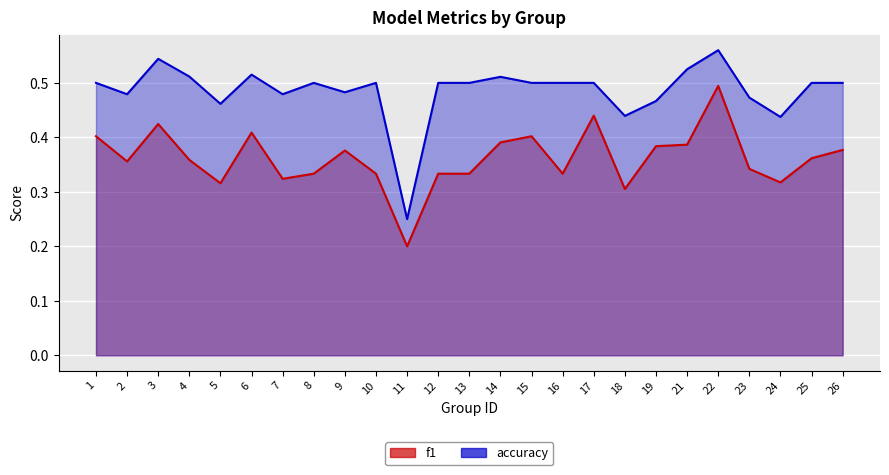

Reading left to right, what are all the values shown in this chart?

f1: 0.4	0.4	0.4	0.4	0.3	0.4	0.3	0.3	0.4	0.3	0.2	0.3	0.3	0.4	0.4	0.3	0.4	0.3	0.4	0.4	0.5	0.3	0.3	0.4	0.4
accuracy: 0.5	0.5	0.5	0.5	0.5	0.5	0.5	0.5	0.5	0.5	0.2	0.5	0.5	0.5	0.5	0.5	0.5	0.4	0.5	0.5	0.6	0.5	0.4	0.5	0.5